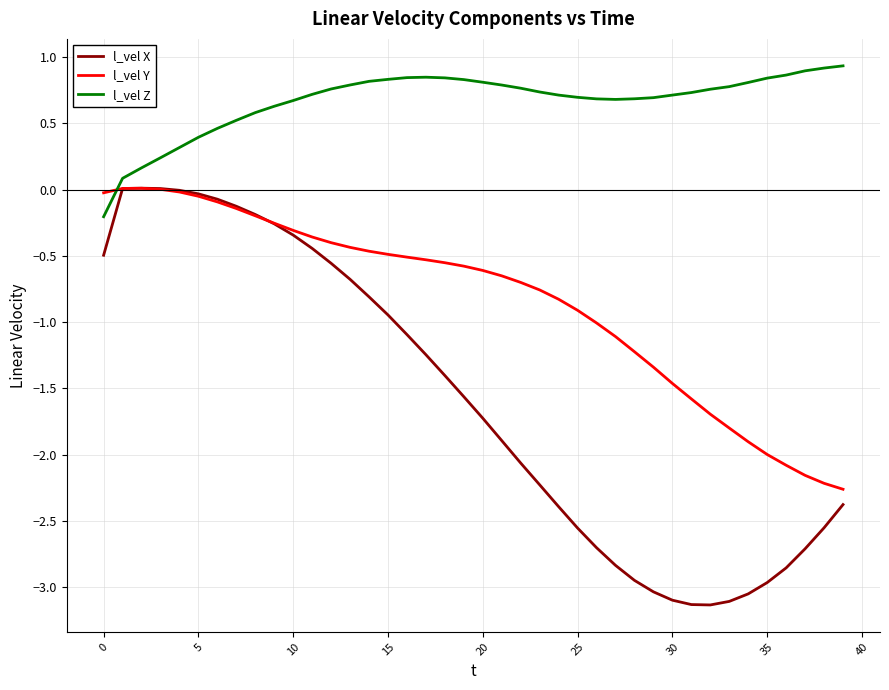

How many lines are shown in the chart?

3